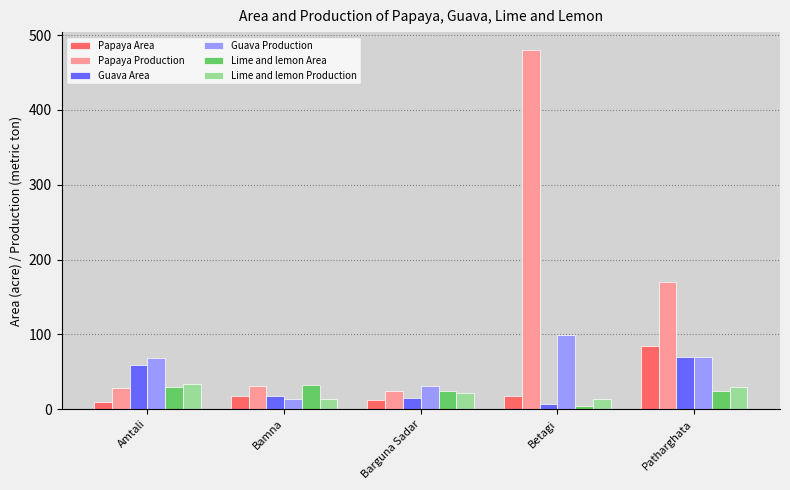

What is the label of the 5th bar from the right?

Amtali